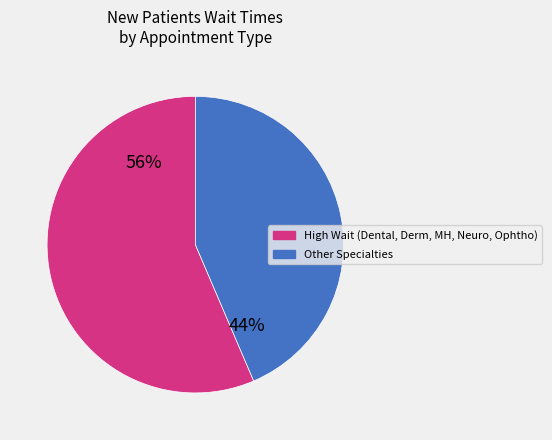

To the nearest percent, what is the average slice percentage?

50%